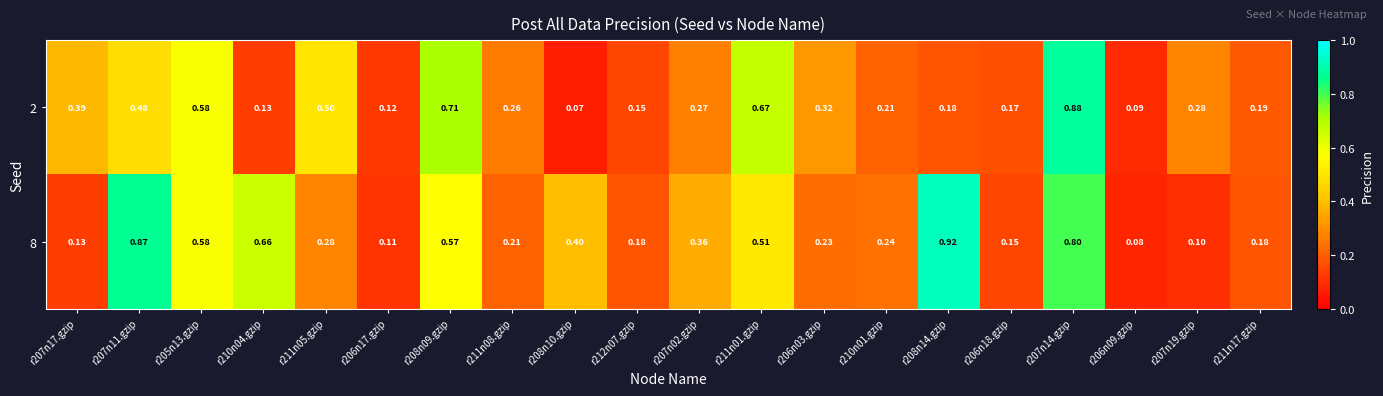

Is the value of 2 at r211n08.gzip greater than the value of 8 at r210n04.gzip?

No